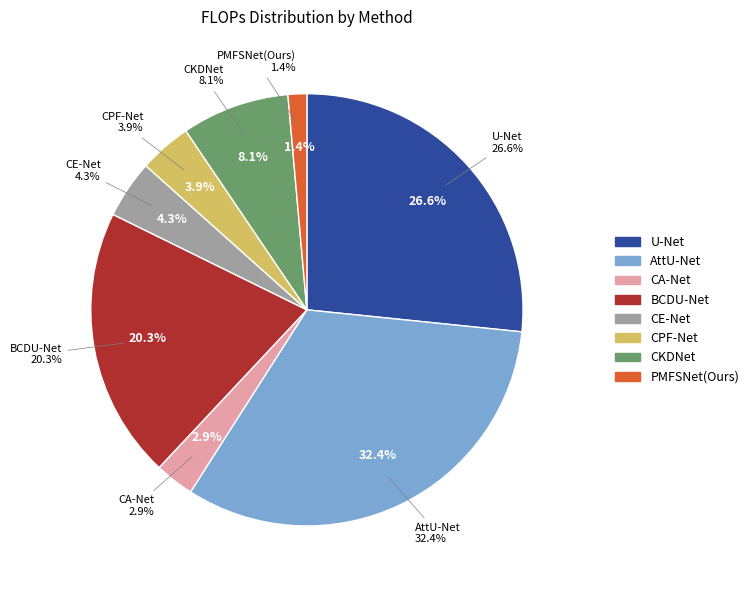

Rank the categories by value from highest to lowest.

AttU-Net, U-Net, BCDU-Net, CKDNet, CE-Net, CPF-Net, CA-Net, PMFSNet(Ours)